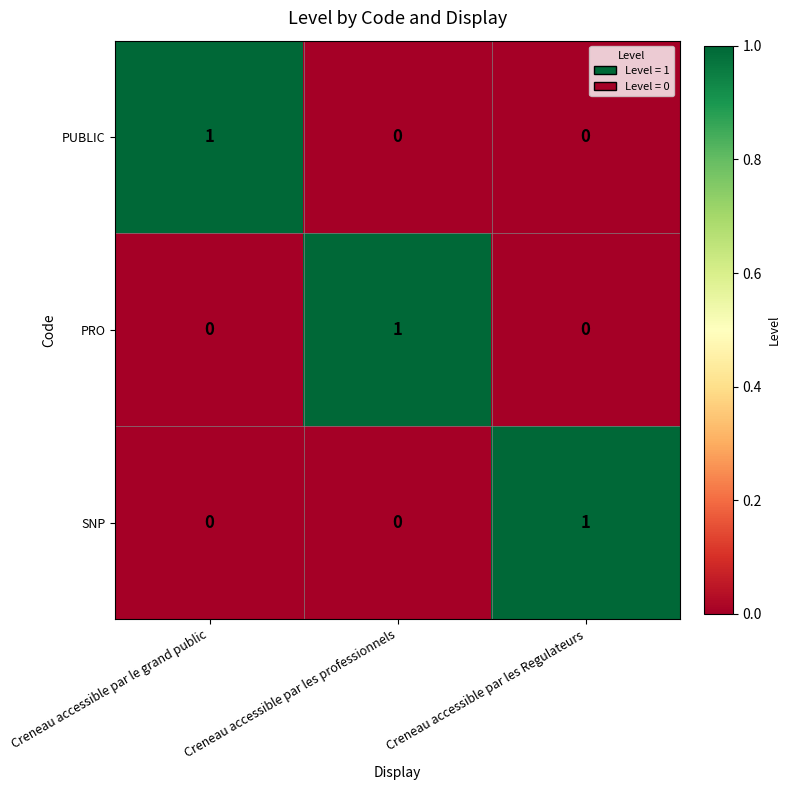

True or false: PUBLIC has a value of -1 at Creneau accessible par les professionnels.

False